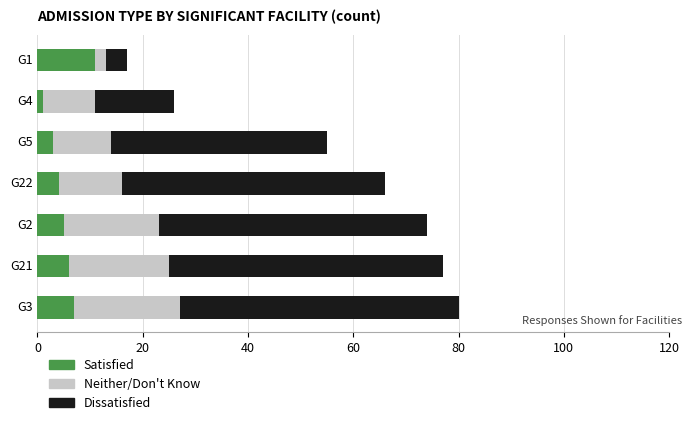

What is the difference between the maximum and minimum values in the Satisfied series?

10